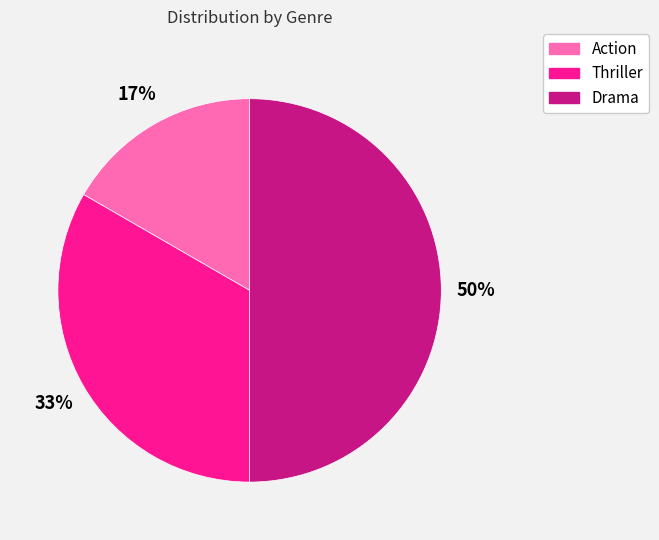

Do Drama and Action together represent more than half of the pie?

Yes